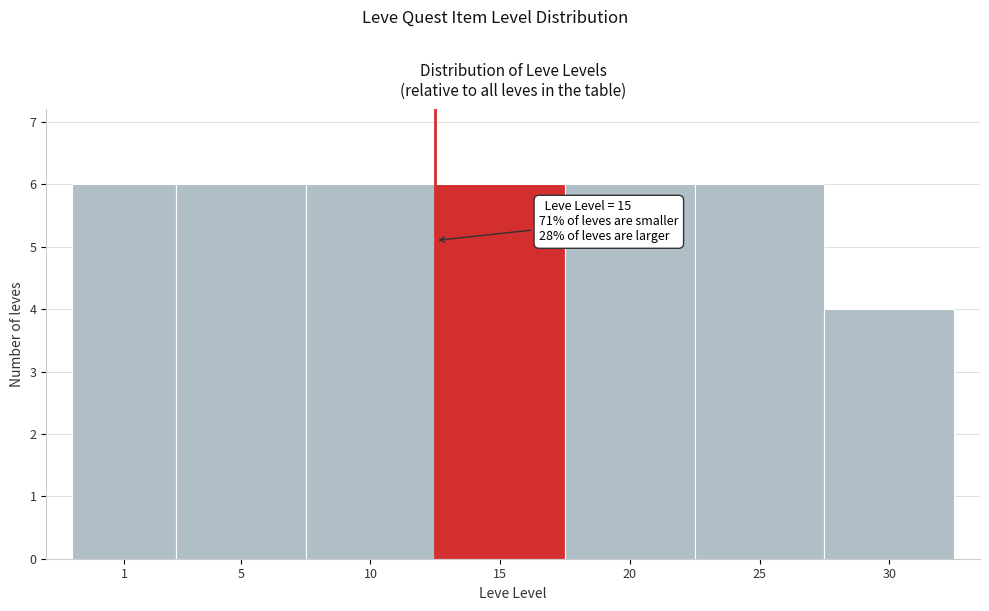

Reading right to left, list all the values displayed in this chart.

30=4	25=6	20=6	15=6	10=6	5=6	1=6